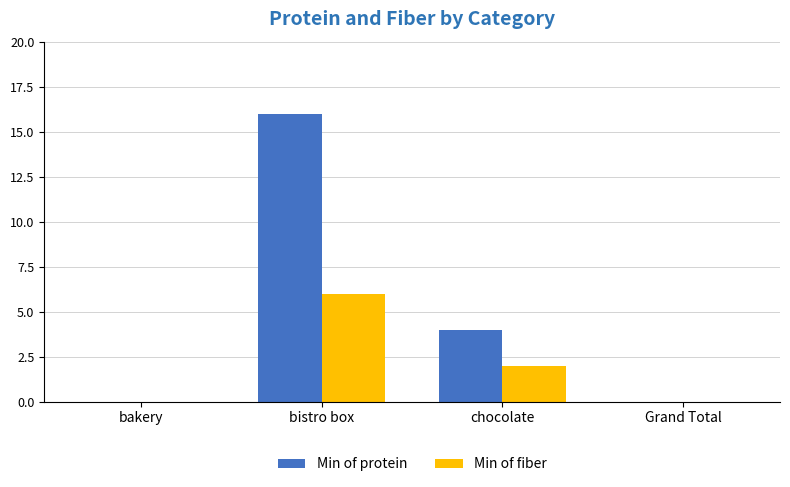

What is the average value of the Min of fiber series?

2